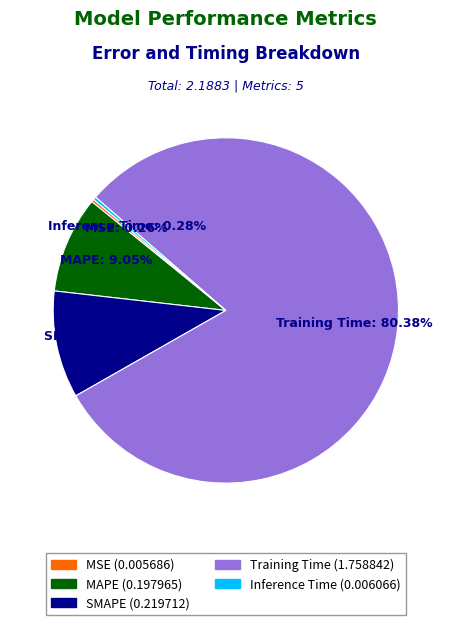

Which slice represents more than half of the pie?

Training Time